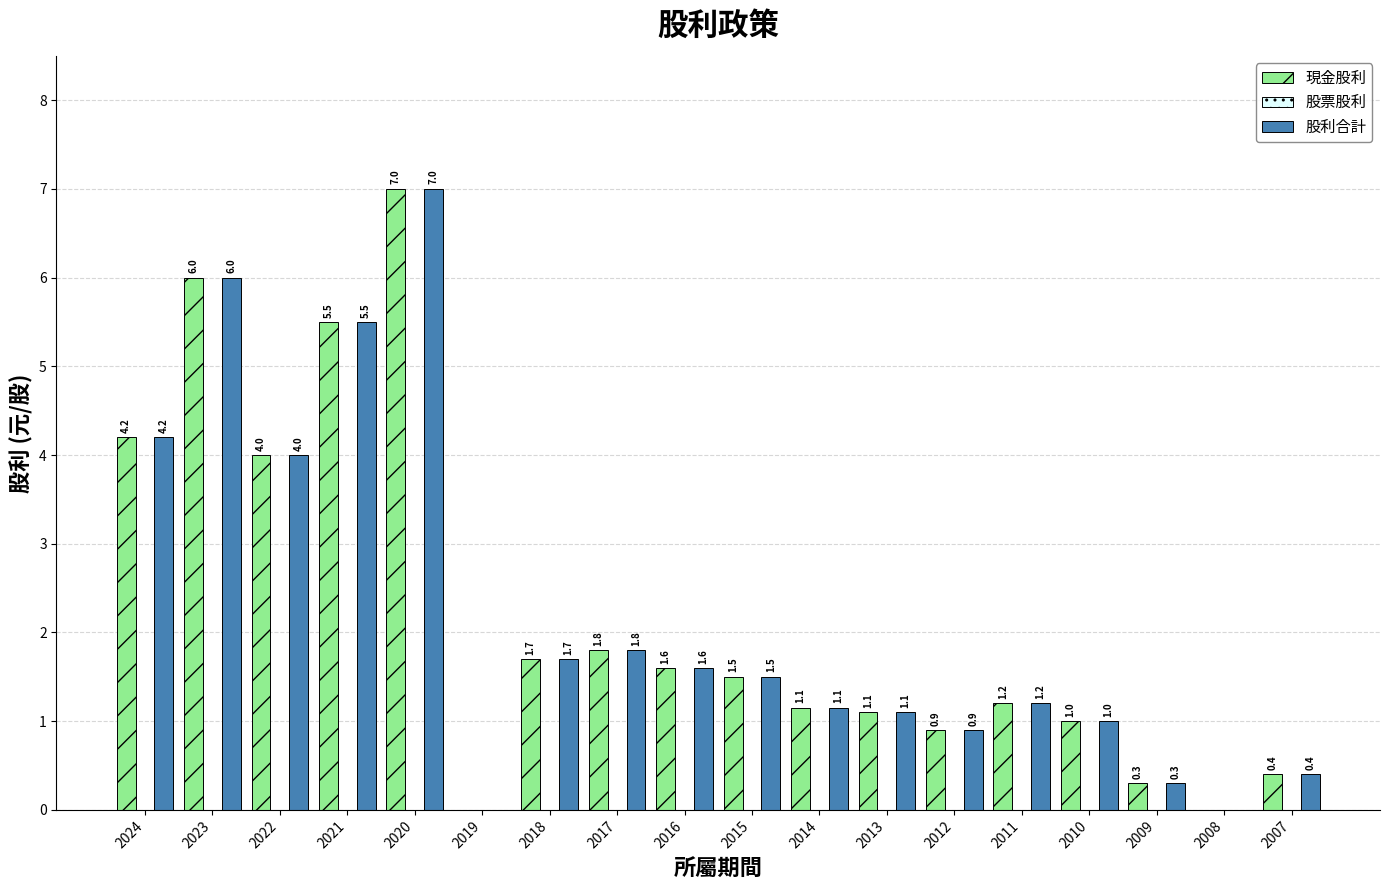

What value does the 現金股利 series have at 2010?

1.0